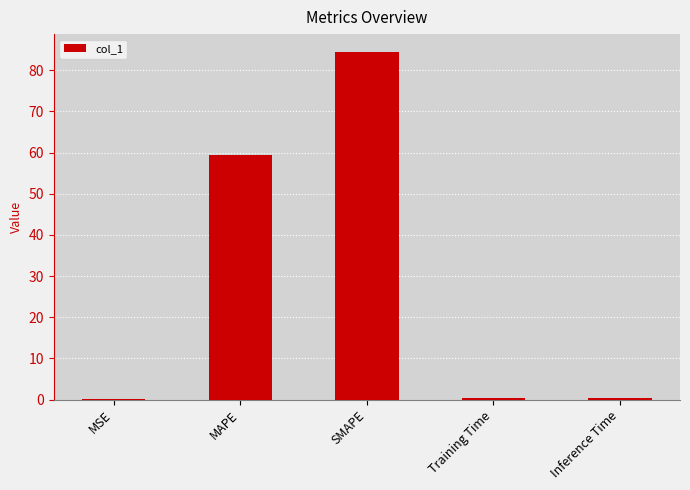

Are the bars horizontal?

No